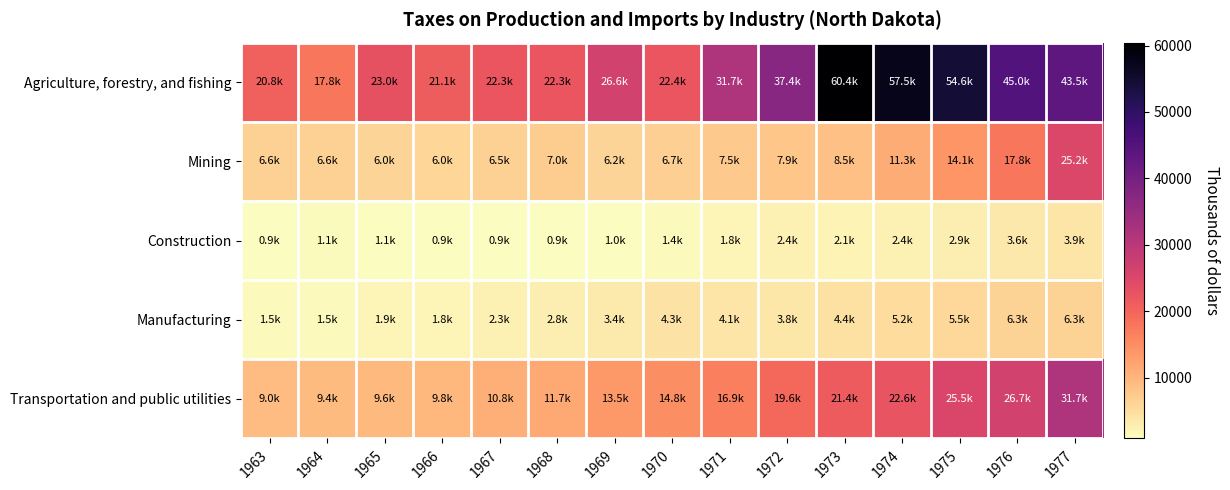

What is the smallest value displayed?

864